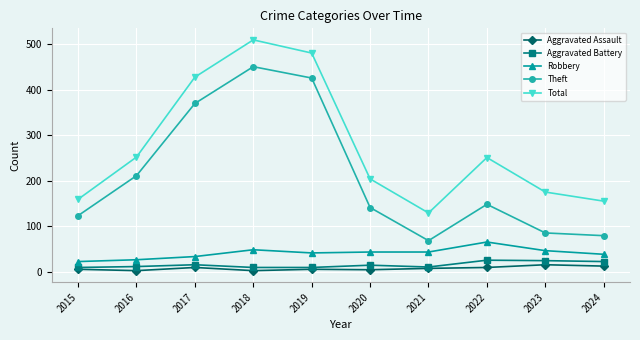

True or false: Aggravated Assault and Theft intersect in this chart.

False